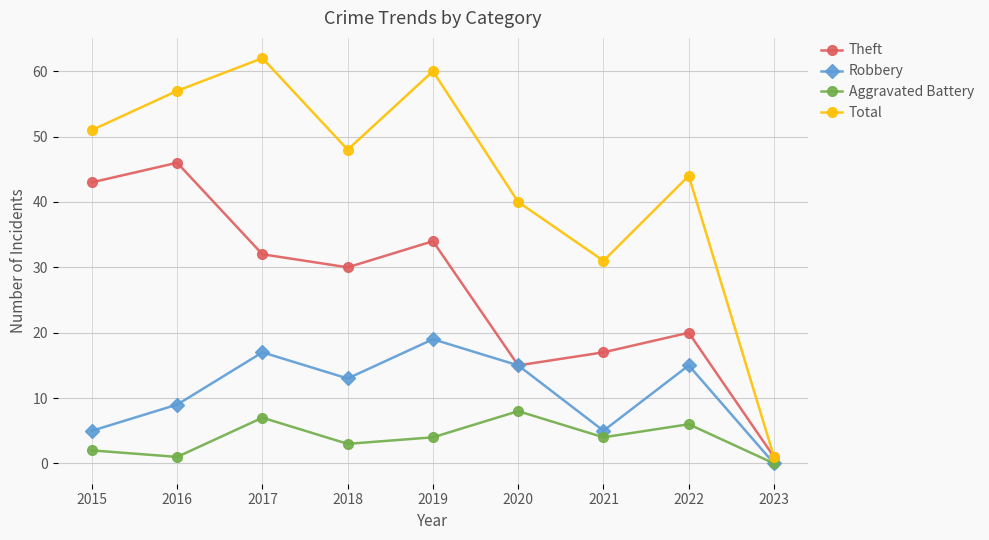

Which series has the largest total across all categories?

Total